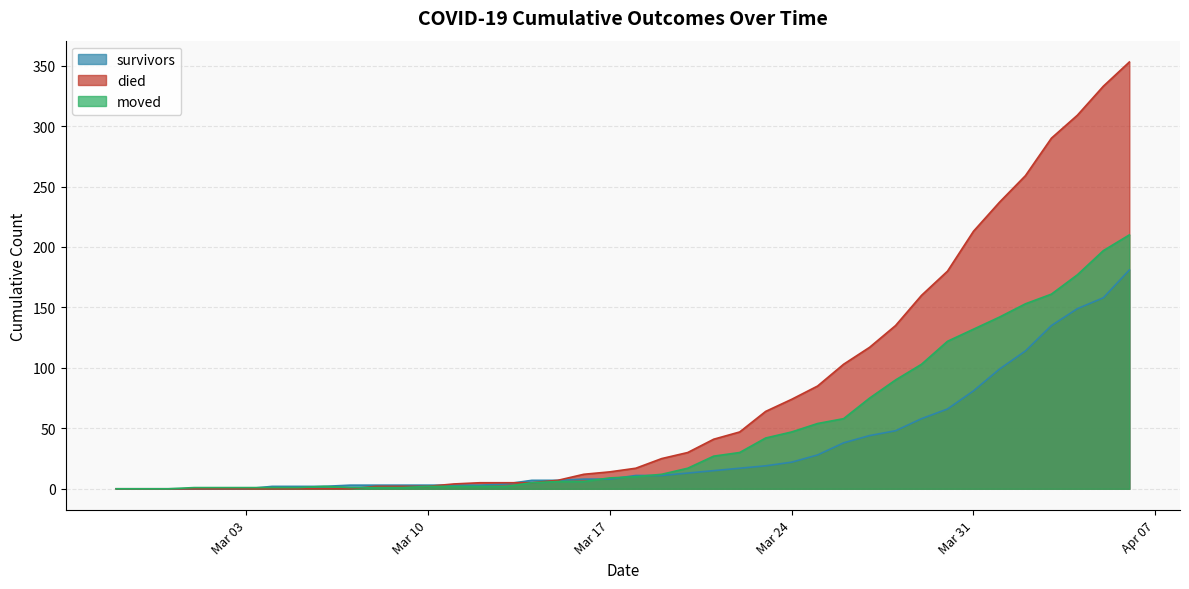

How many values in the moved series are below 10?

20